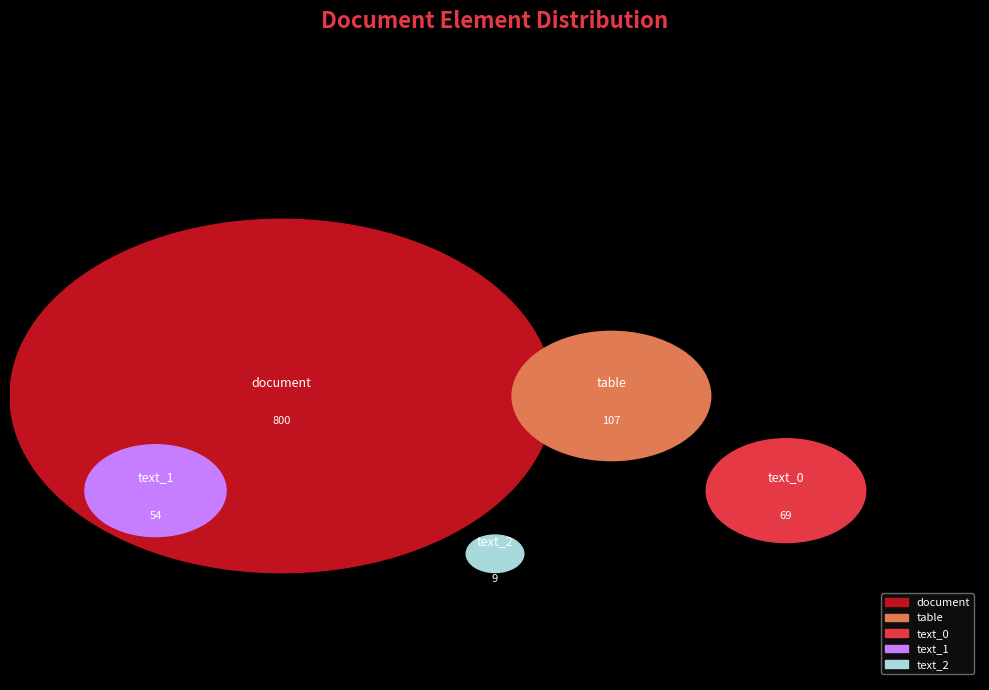

What percentage do table and document together represent?

87.3%